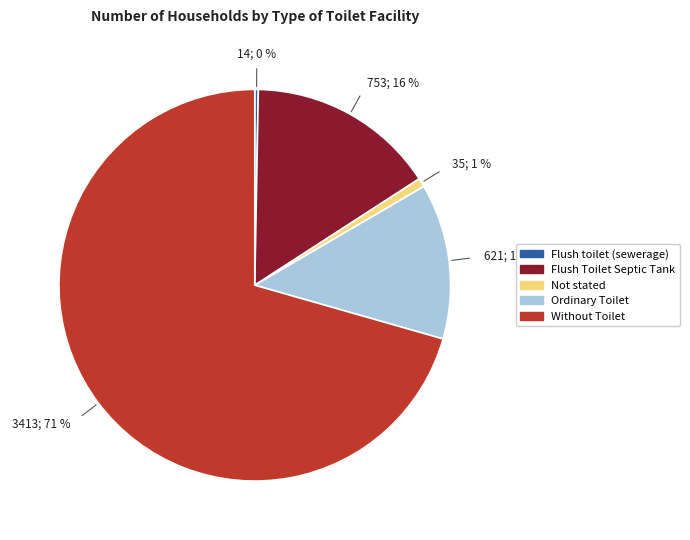

How many segments does this pie chart have?

5